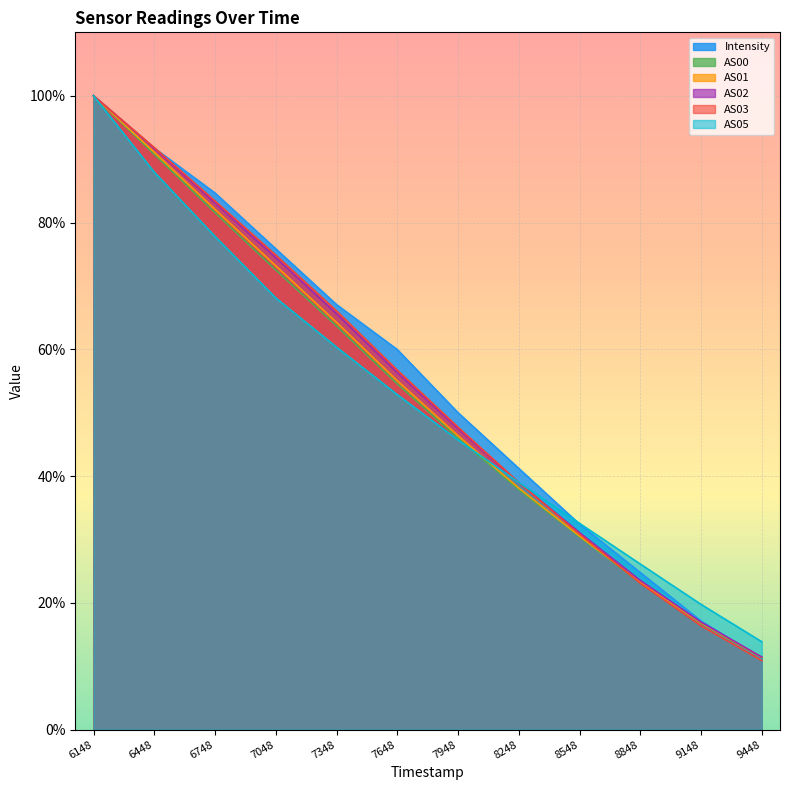

True or false: AS02 and AS01 intersect in this chart.

False